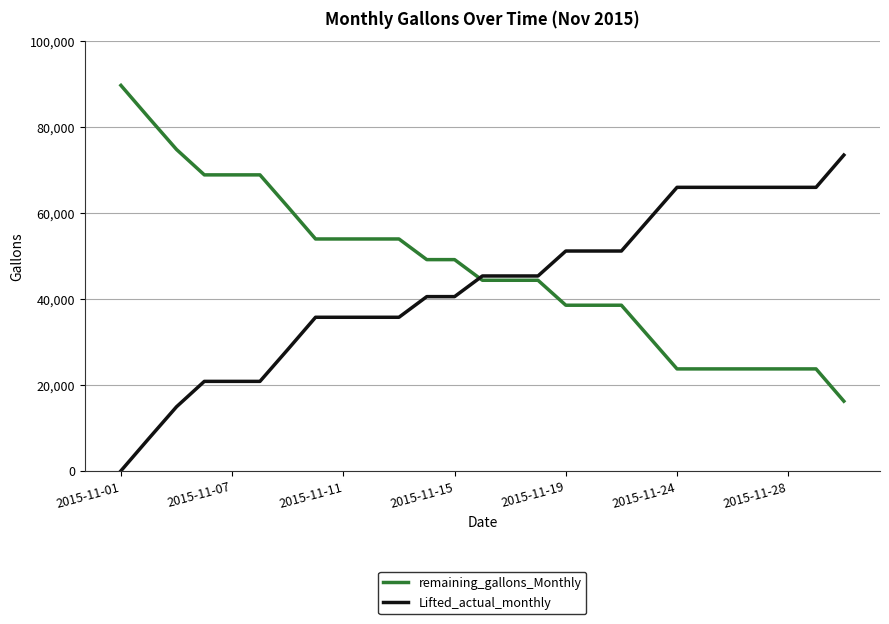

Which series has the largest total across all categories?

remaining_gallons_Monthly